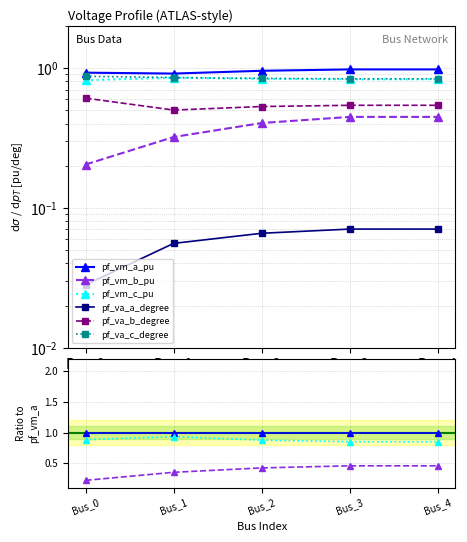

What is the difference between the highest and lowest values at Bus_4?

0.9